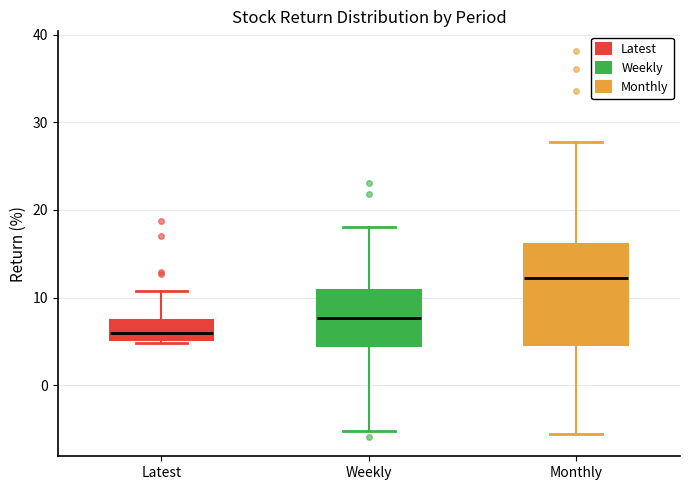

Where does the upper whisker of the box for Latest end on the y-axis? The values are not printed on the chart, so give them approximately, as read against the axis.

11